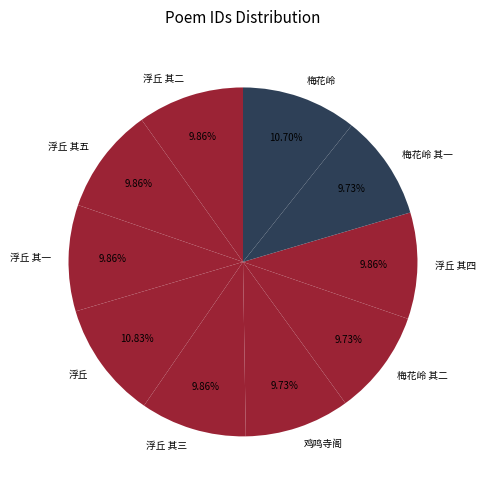

Approximately how many times larger is the value at 浮丘 其二 compared to 梅花岭 其一?

1.0